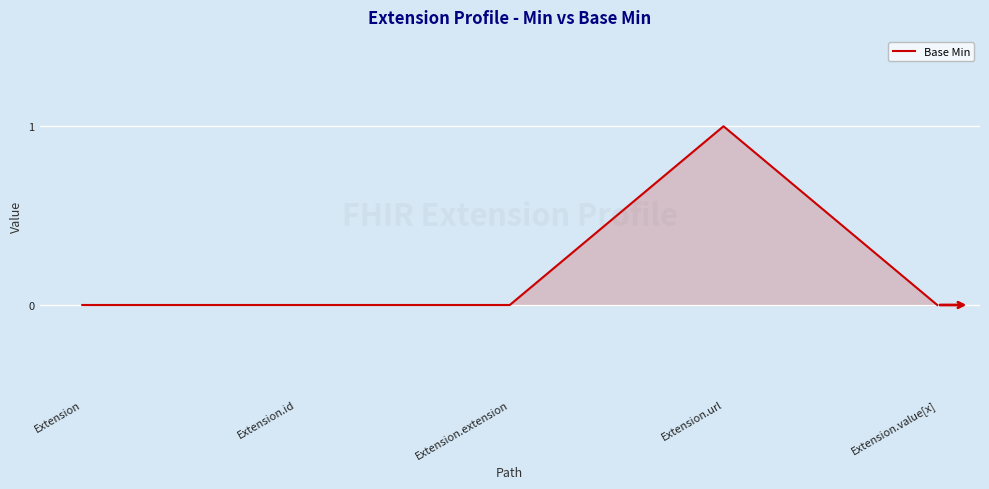

What position from the left is Extension.extension?

3